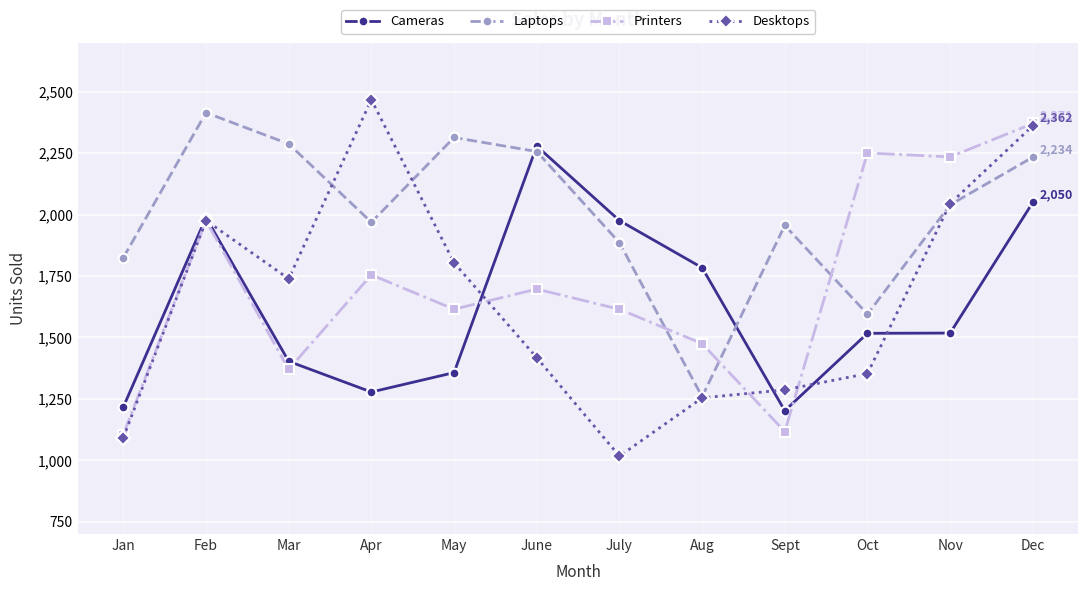

Between which two adjacent categories do Laptops and Printers first intersect?

July and Aug